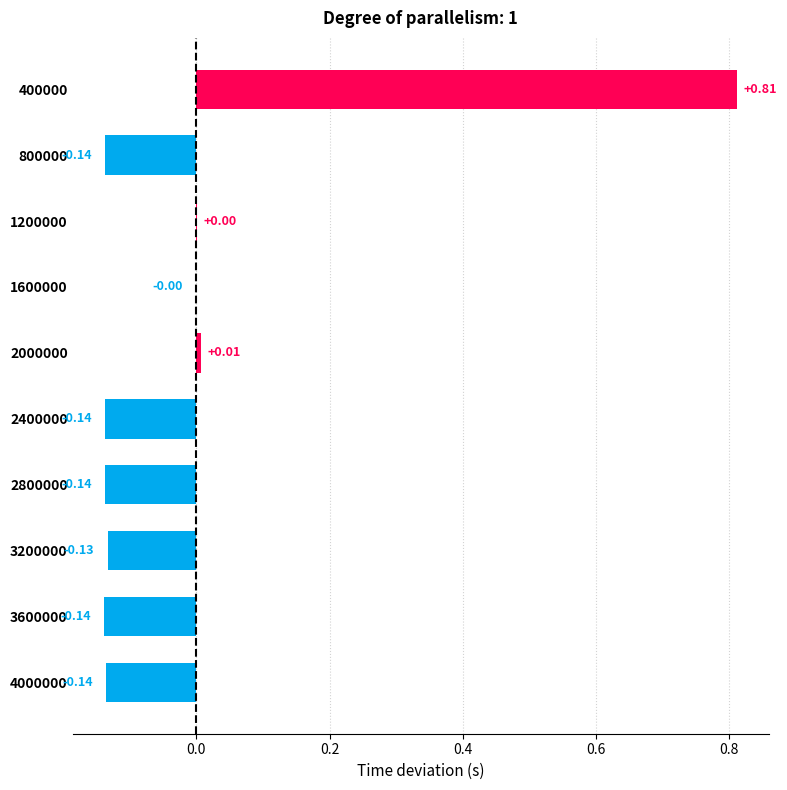

Are the bars horizontal?

Yes